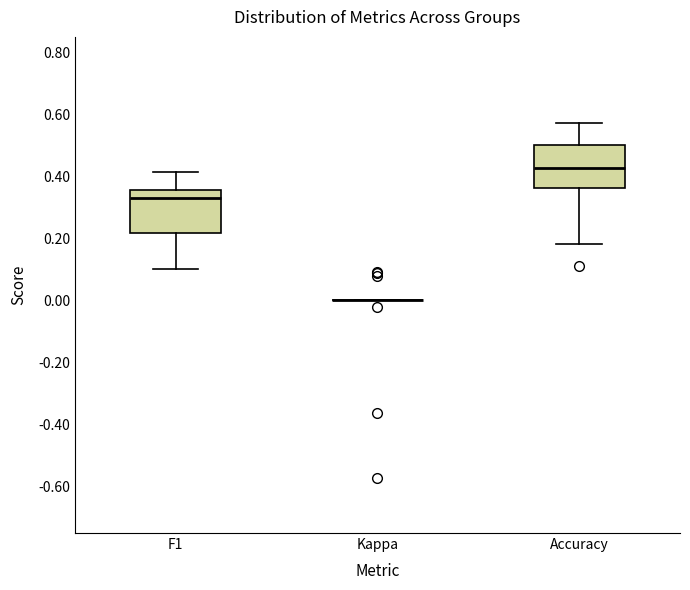

Where does the median line of the box for Accuracy sit on the y-axis? The values are not printed on the chart, so give them approximately, as read against the axis.

0.42